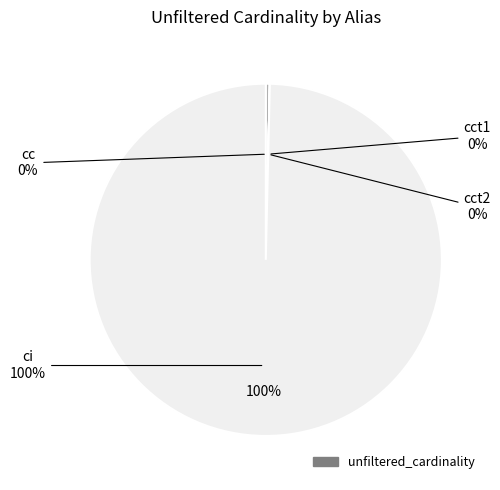

Rank the categories by value from lowest to highest.

cct1, cct2, cc, ci